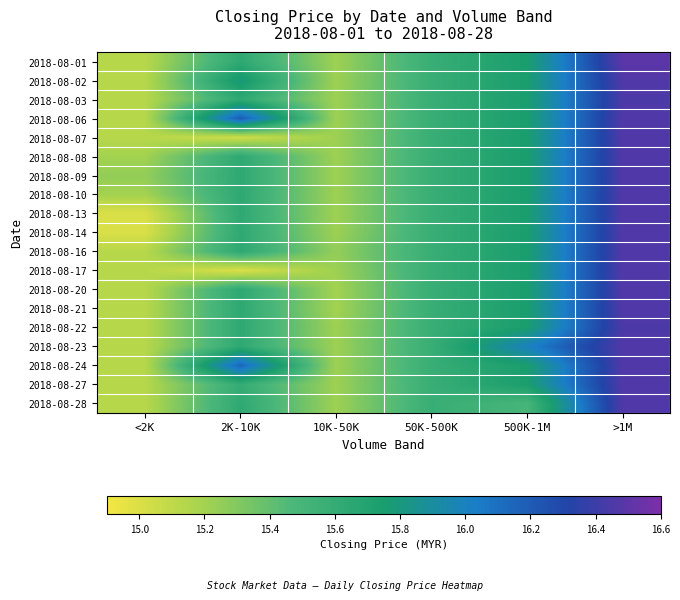

How many series are shown in this chart?

19